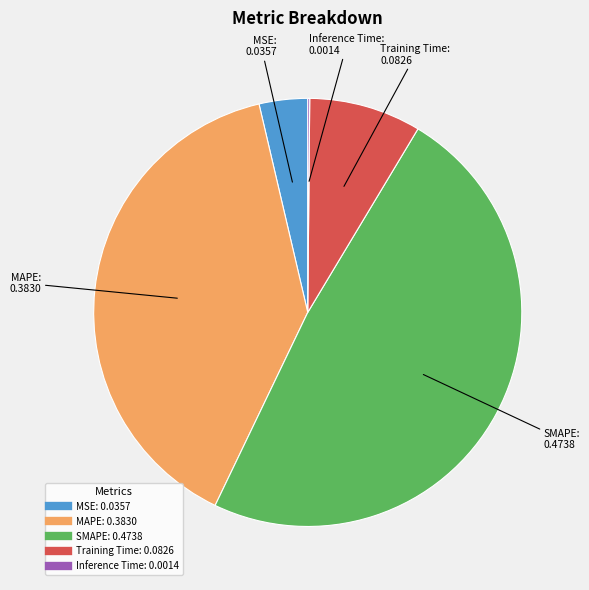

Is the sum of MSE and SMAPE greater than half?

Yes